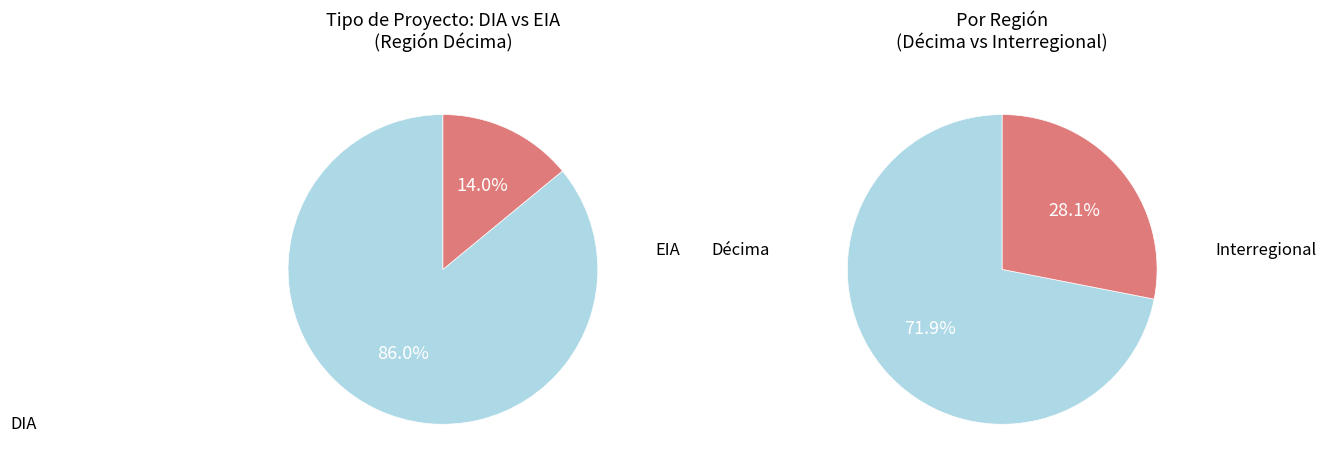

Which category has the biggest portion of the pie?

DIA